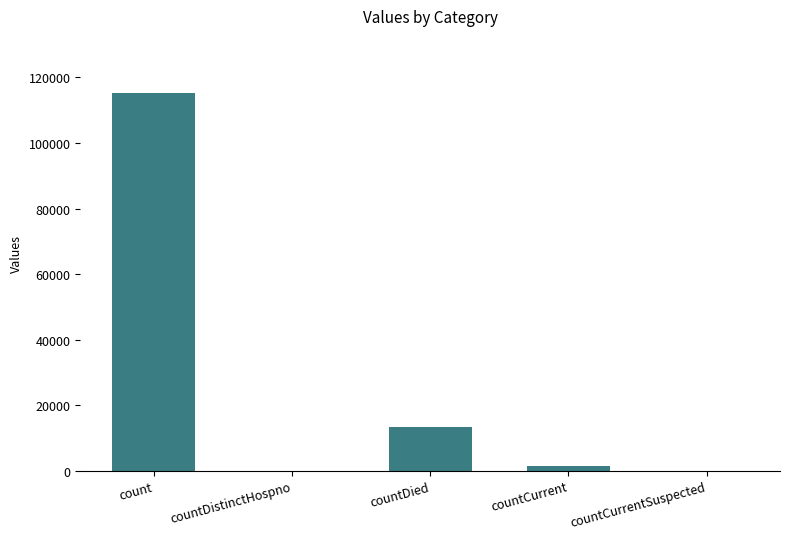

Between countCurrentSuspected and countCurrent, which is larger?

countCurrent